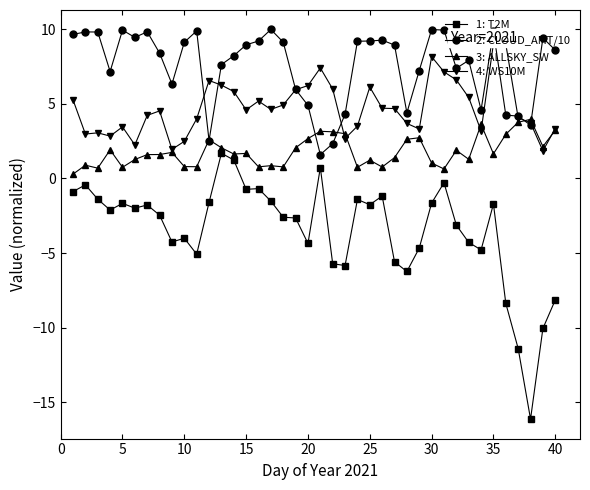

What is the value of the 1: T2M point at the 10th from the left?

-4.0